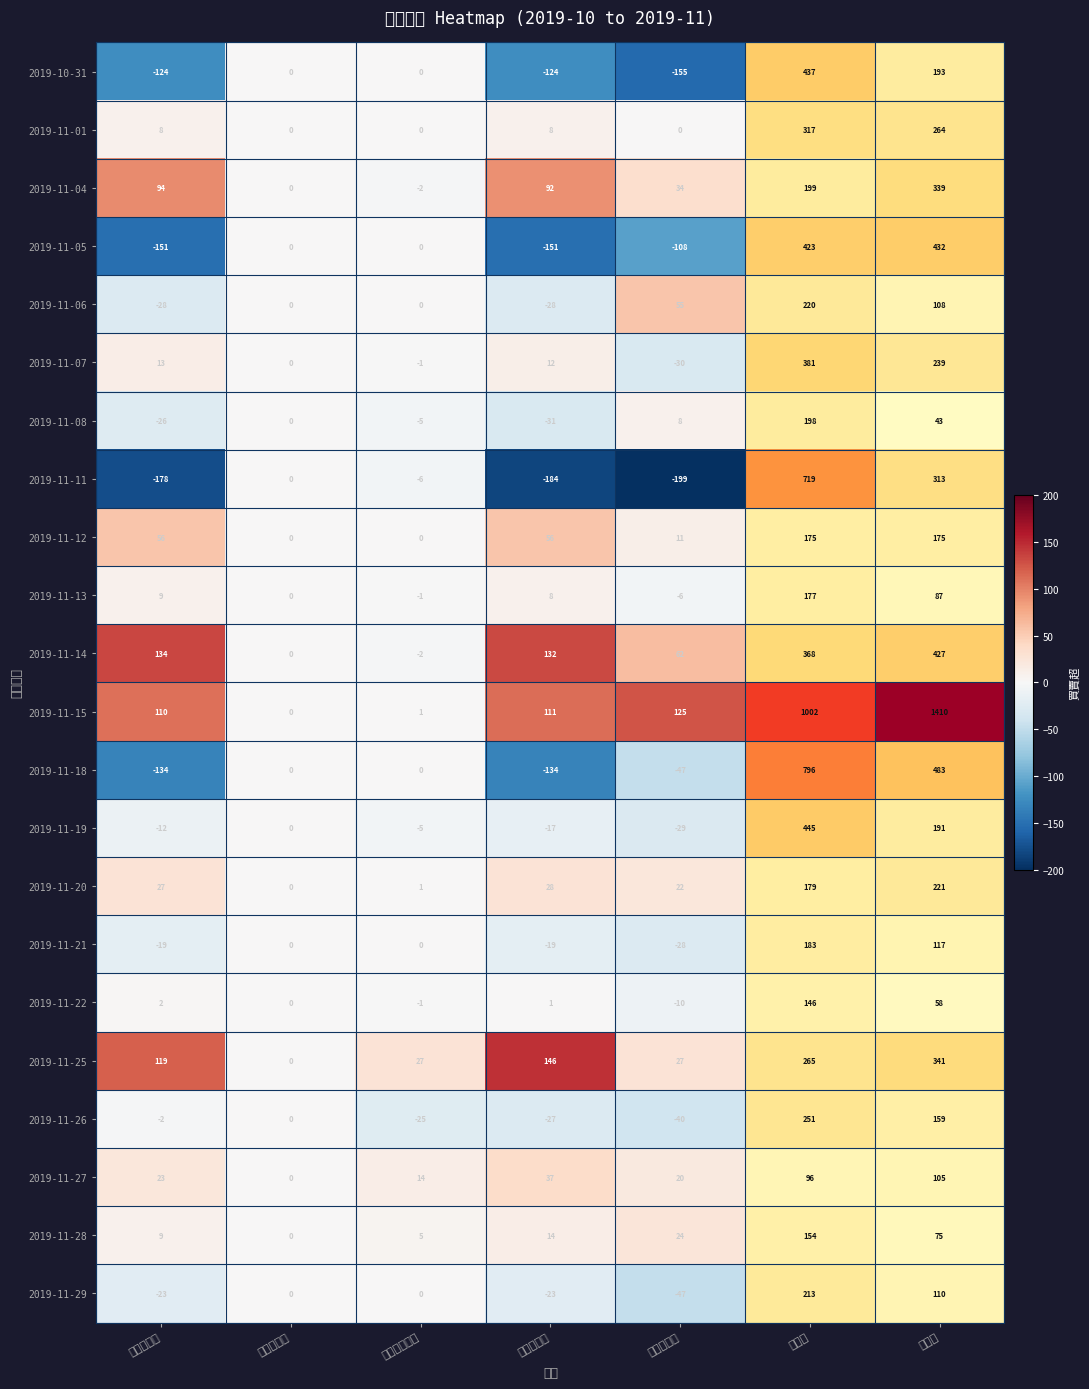

The 2019-11-26 series shows 52 at 外盤量. True or false?

False